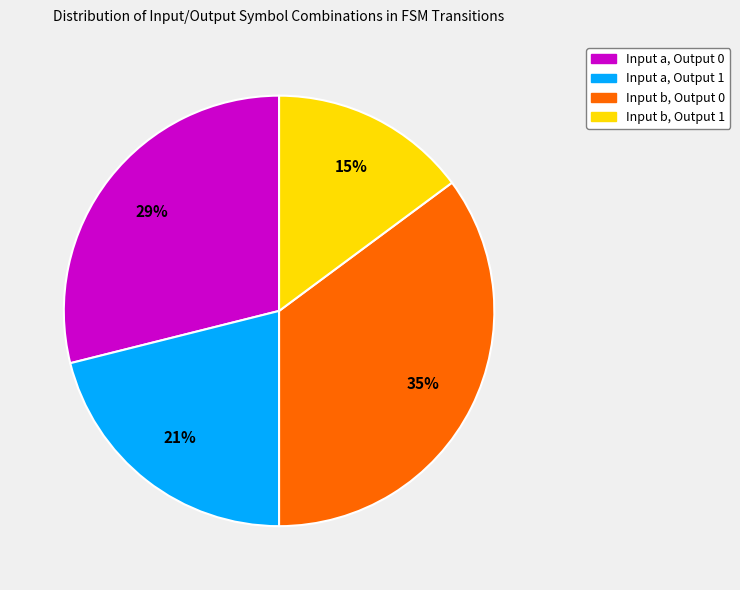

How many segments does this pie chart have?

4